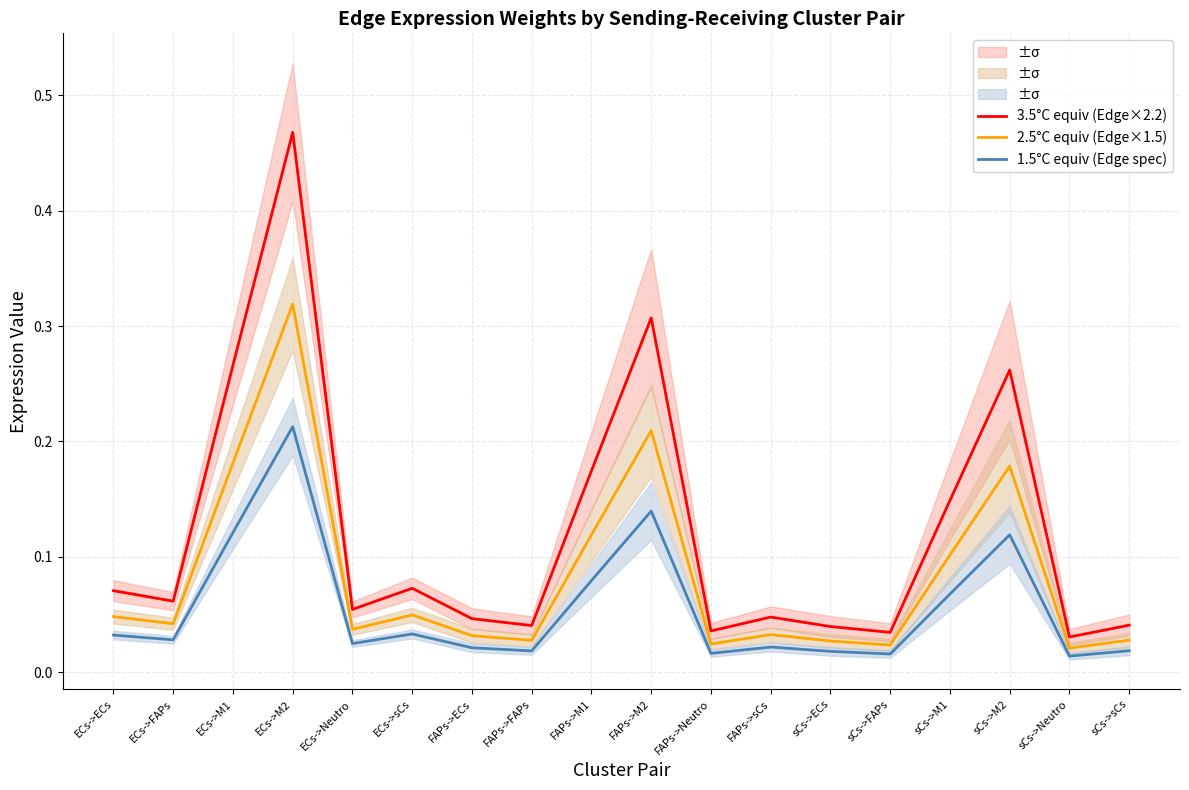

The value of 2.5°C equiv (Edge×1.5) at sCs->FAPs is 0.0. True or false?

True